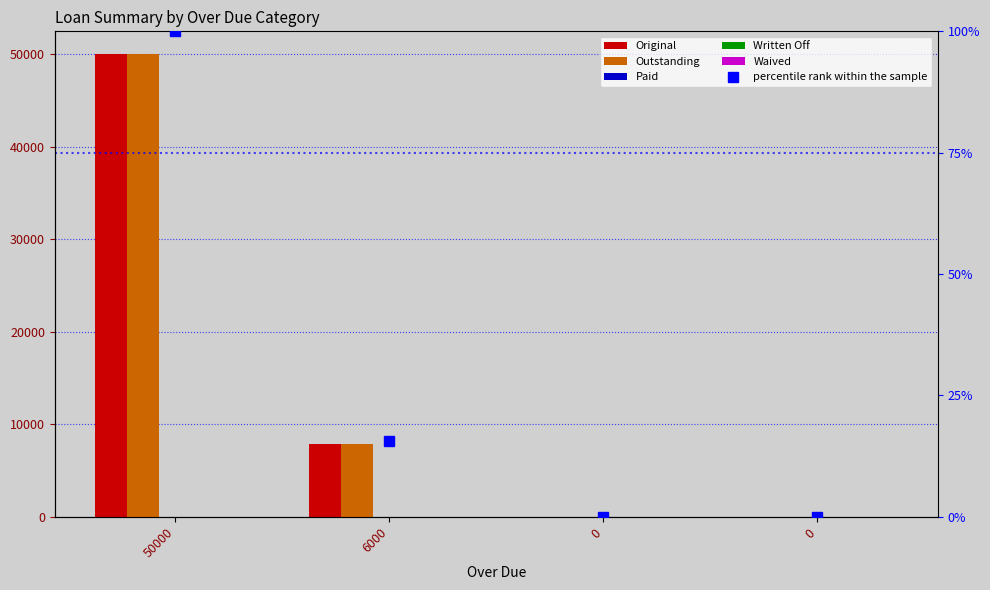

Which series has the largest range (max minus min)?

Original